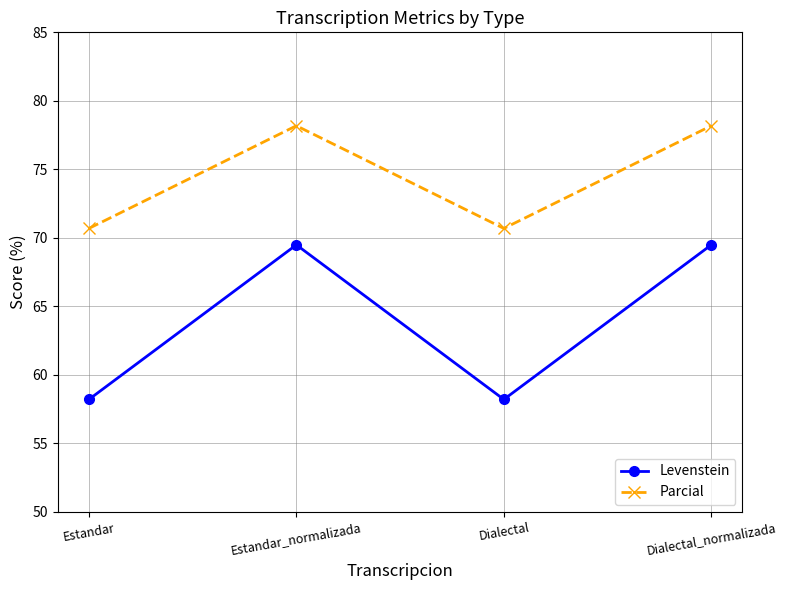

True or false: Levenstein and Parcial cross at least once.

False